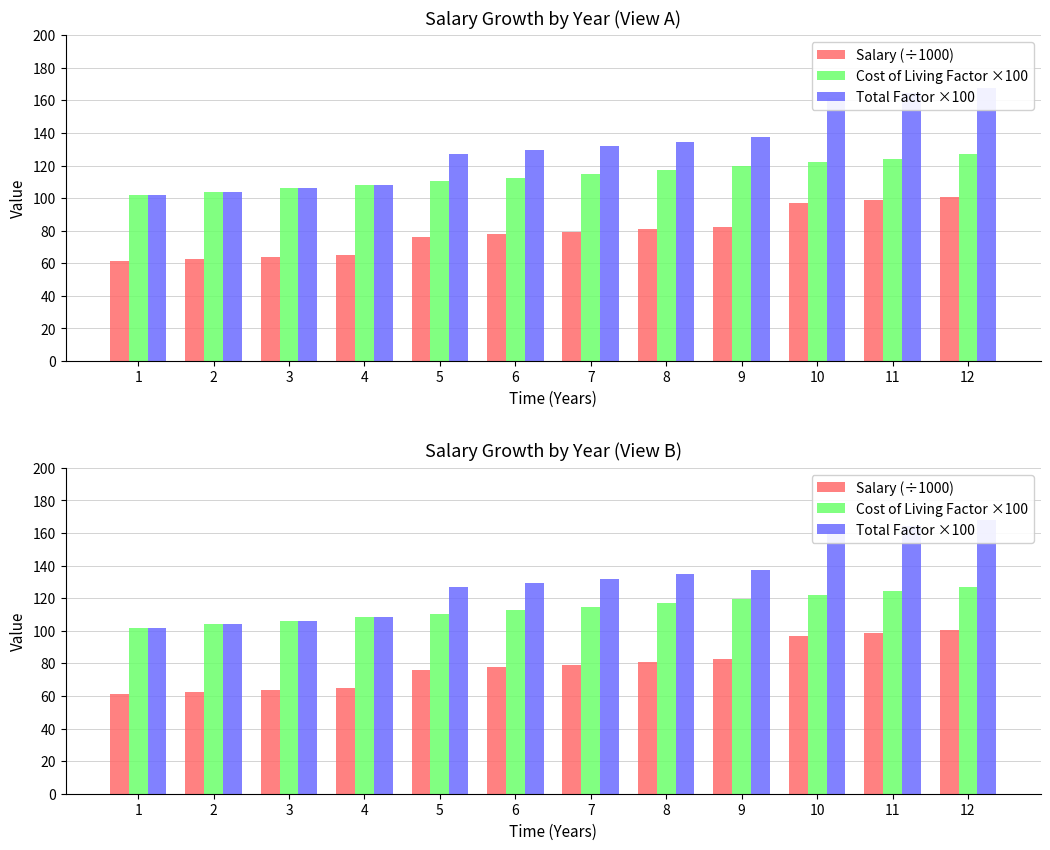

How many bars are there in each group?

3